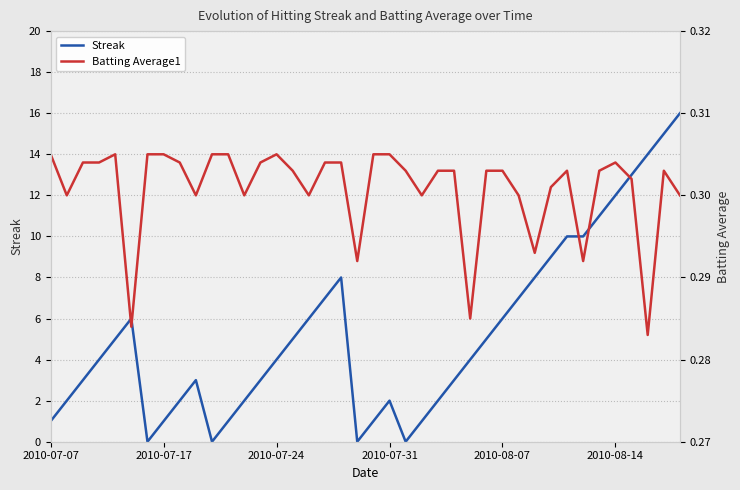

Which series has the largest total across all categories?

Streak